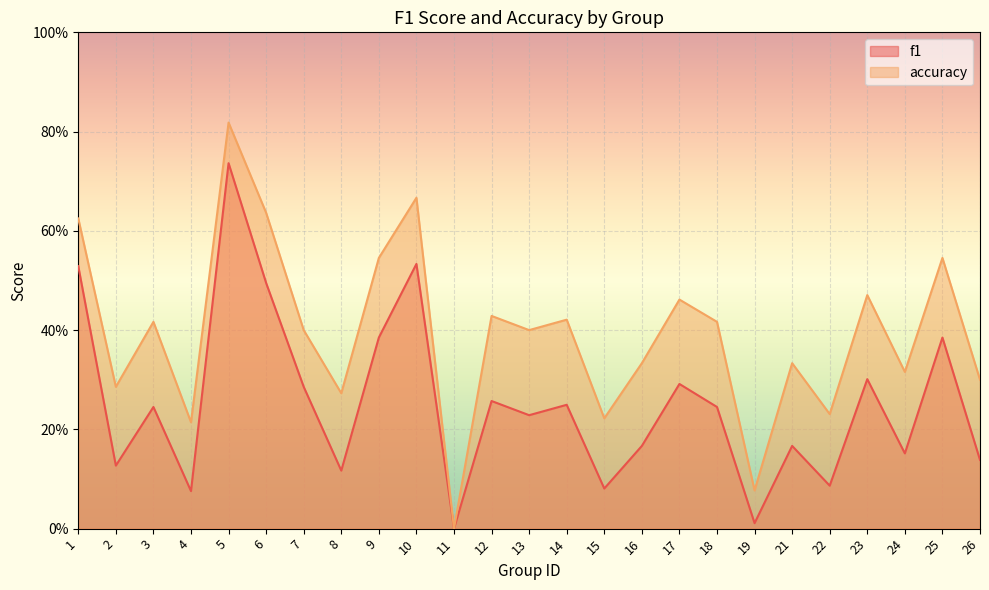

Which has a higher value, 22 or 9?

9